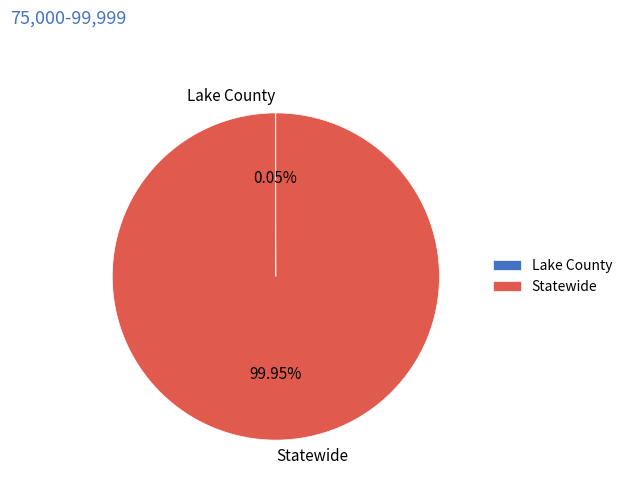

What percentage is the Statewide slice, to the nearest percent?

100%